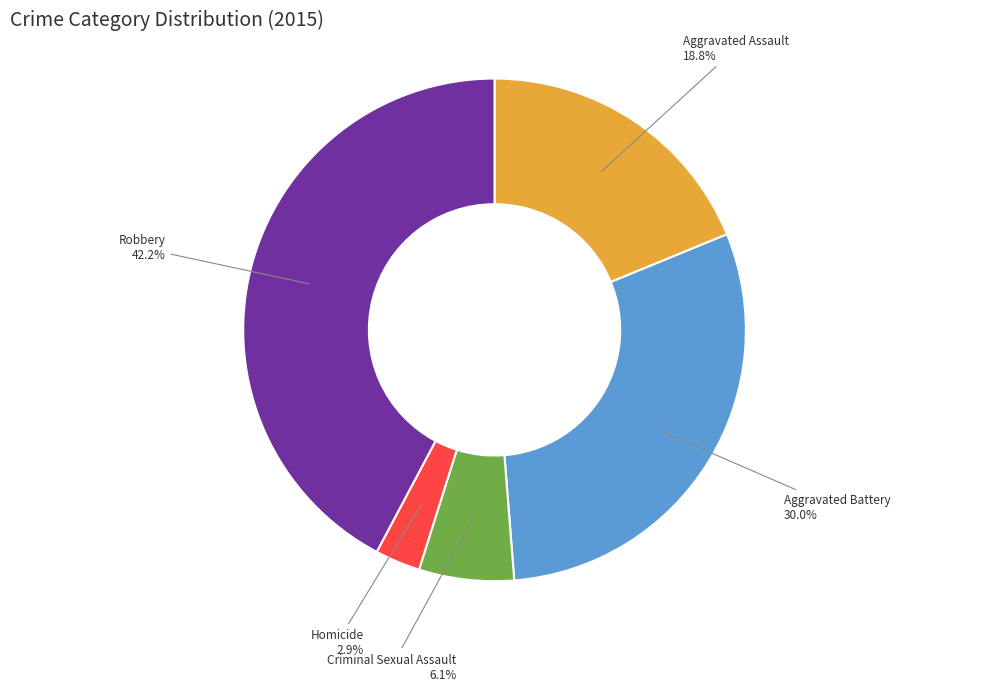

Is there any slice that represents more than half of the pie?

No